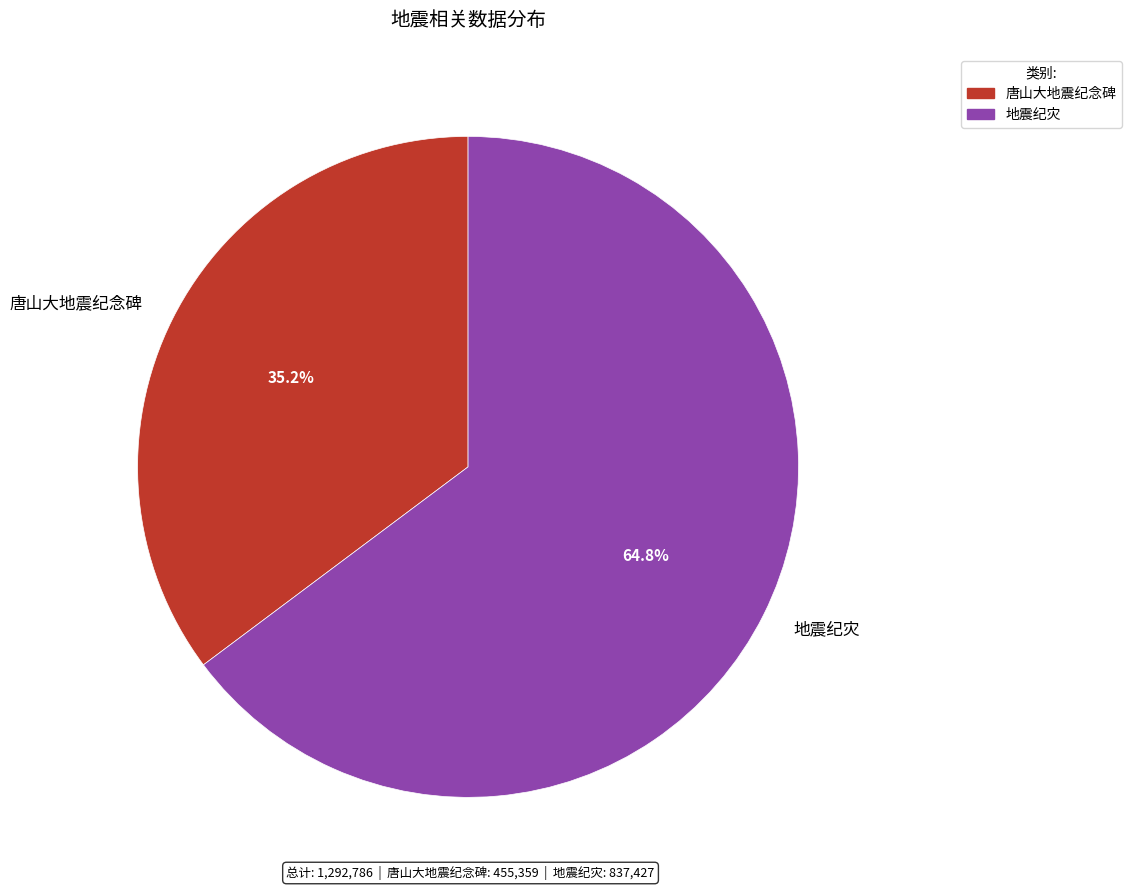

Count the number of slices in the pie.

2